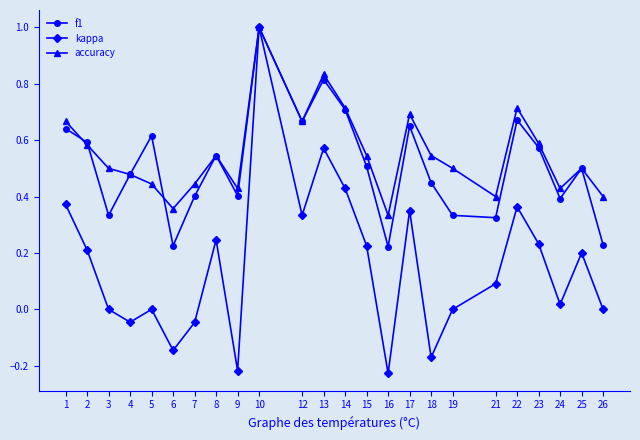

Which series changed the most between 18 and 26?

f1